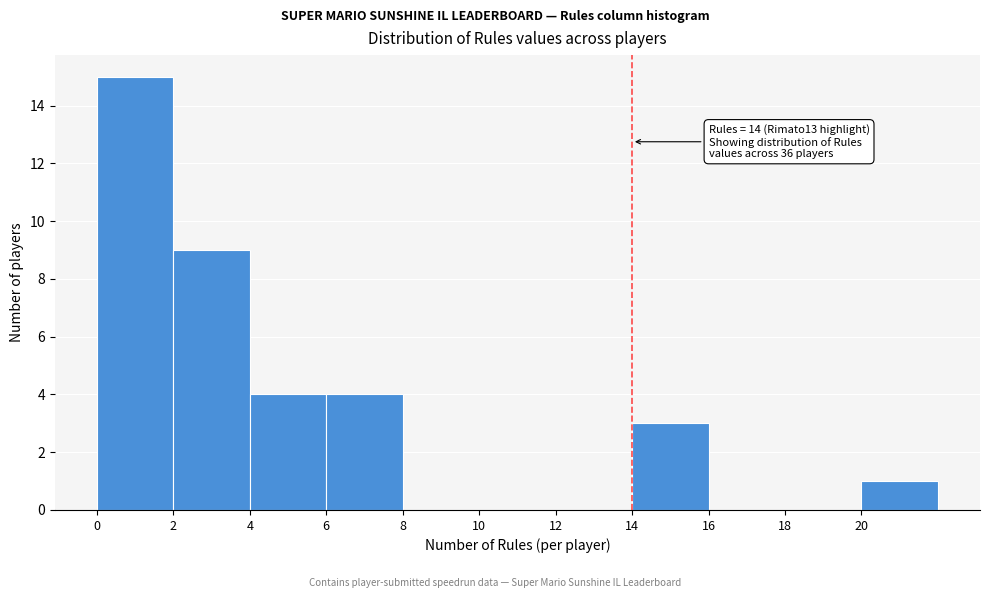

Which range on the x-axis has the tallest bar?

0 to 2